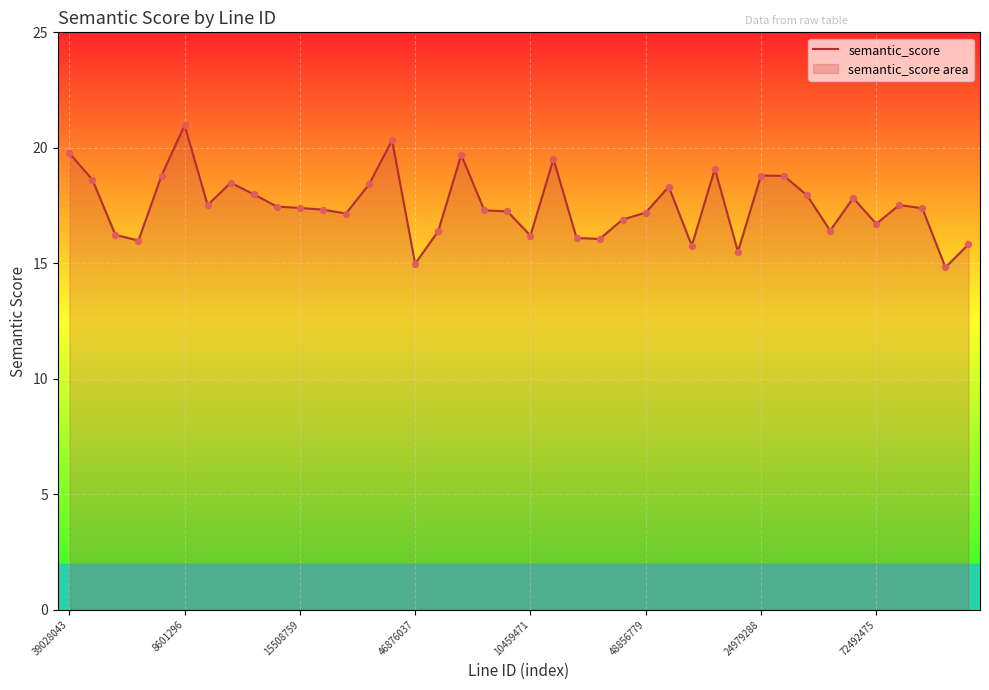

Between 24979288 and 23, which is larger?

24979288